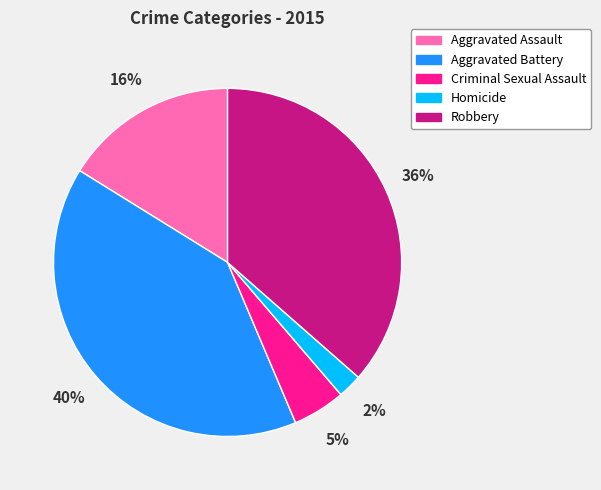

True or false: Aggravated Battery accounts for 55% of the total.

False